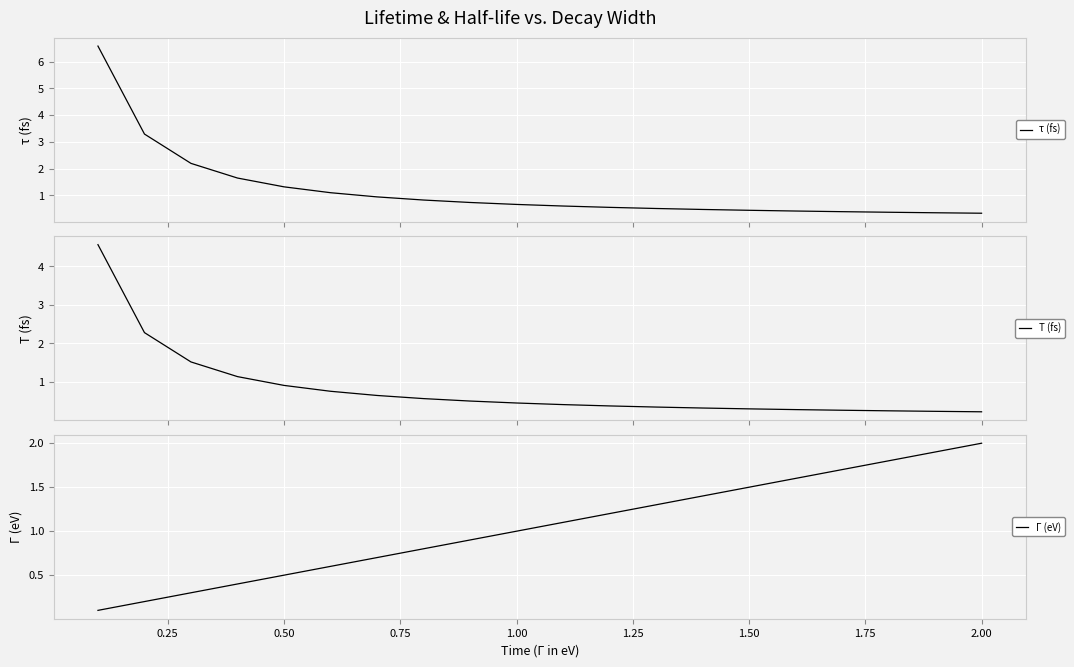

What is the maximum value for τ (fs)?

6.6